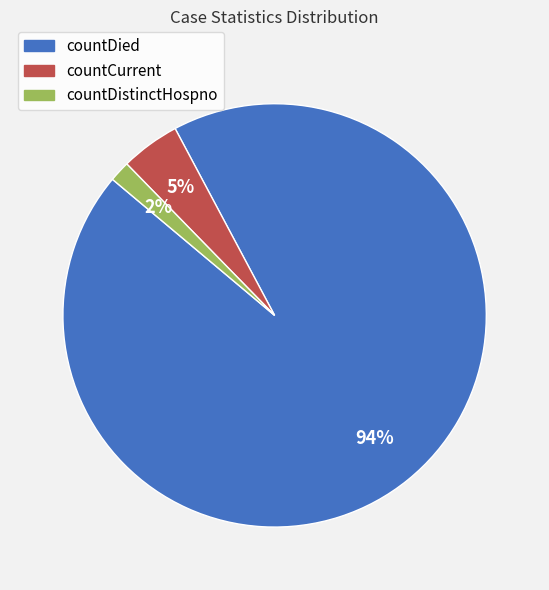

Which has a higher value, countDistinctHospno or countDied?

countDied